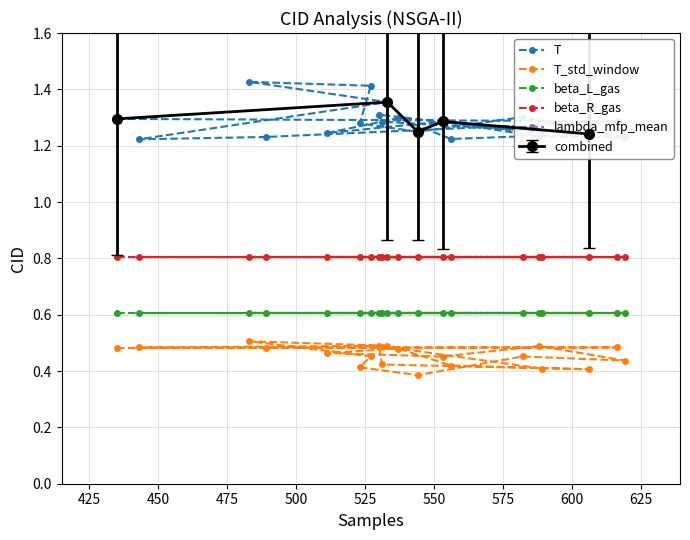

Reading right to left, transcribe all the data shown in this chart.

T: 1.2	1.3	1.3	1.2	1.2	1.3	1.2	1.3	1.2	1.2	1.3	1.2	1.3	1.4	1.4	1.4	1.2	1.2	1.3	1.3
T_std_window: 0.4	0.5	0.4	0.4	0.4	0.5	0.5	0.5	0.5	0.4	0.5	0.4	0.4	0.5	0.5	0.5	0.5	0.5	0.5	0.5
beta_L_gas: 0.6	0.6	0.6	0.6	0.6	0.6	0.6	0.6	0.6	0.6	0.6	0.6	0.6	0.6	0.6	0.6	0.6	0.6	0.6	0.6
beta_R_gas: 0.8	0.8	0.8	0.8	0.8	0.8	0.8	0.8	0.8	0.8	0.8	0.8	0.8	0.8	0.8	0.8	0.8	0.8	0.8	0.8
lambda_mfp_mean: 14.4	14.4	14.4	14.4	14.4	14.4	14.4	14.4	14.4	14.4	14.4	14.4	14.4	14.4	14.4	14.4	14.4	14.4	14.4	14.4